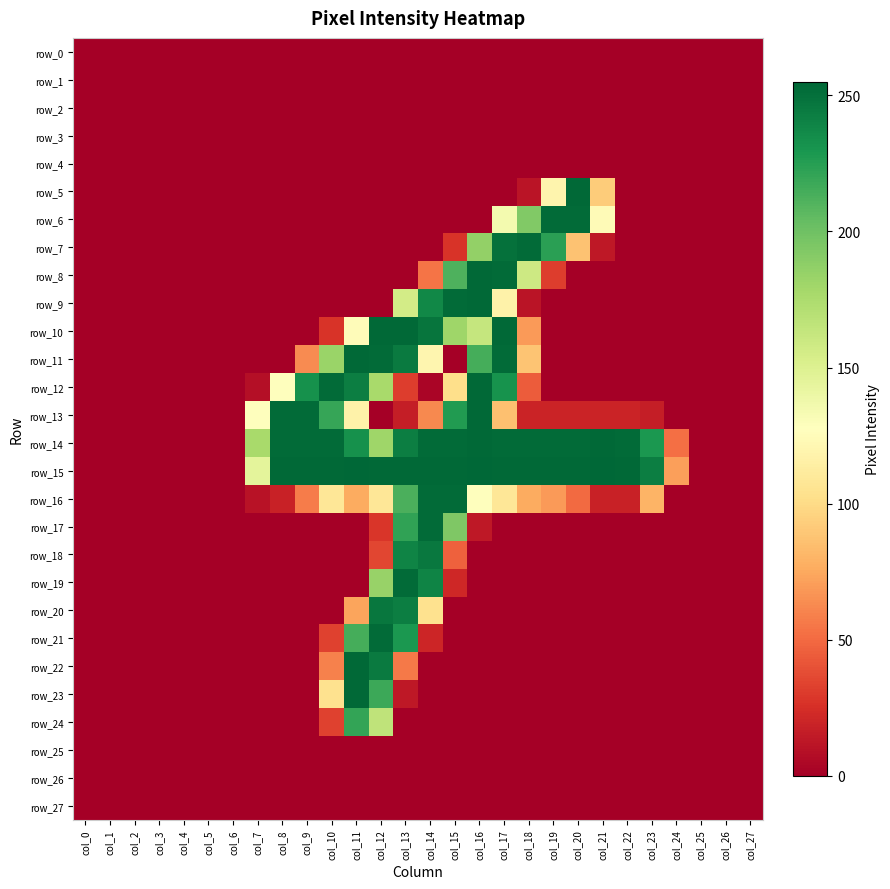

Where is row_27 nearest to the value 0?

col_0